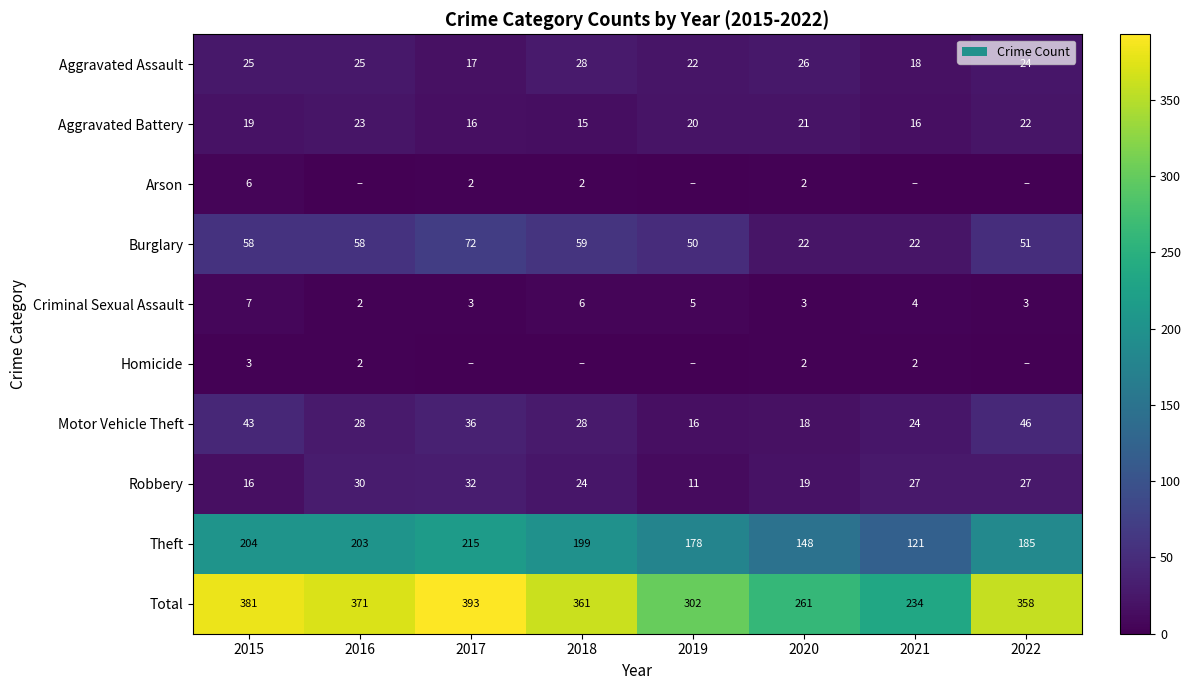

What is the maximum value for Aggravated Assault?

28